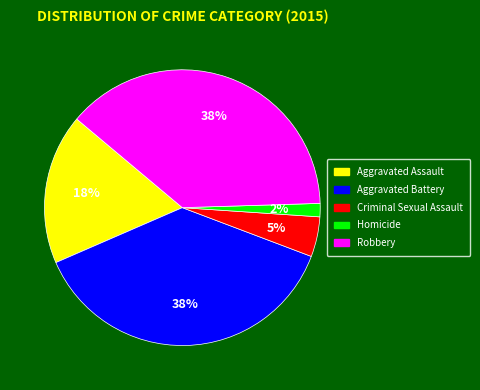

Combined, do Criminal Sexual Assault and Aggravated Battery account for over 50%?

No